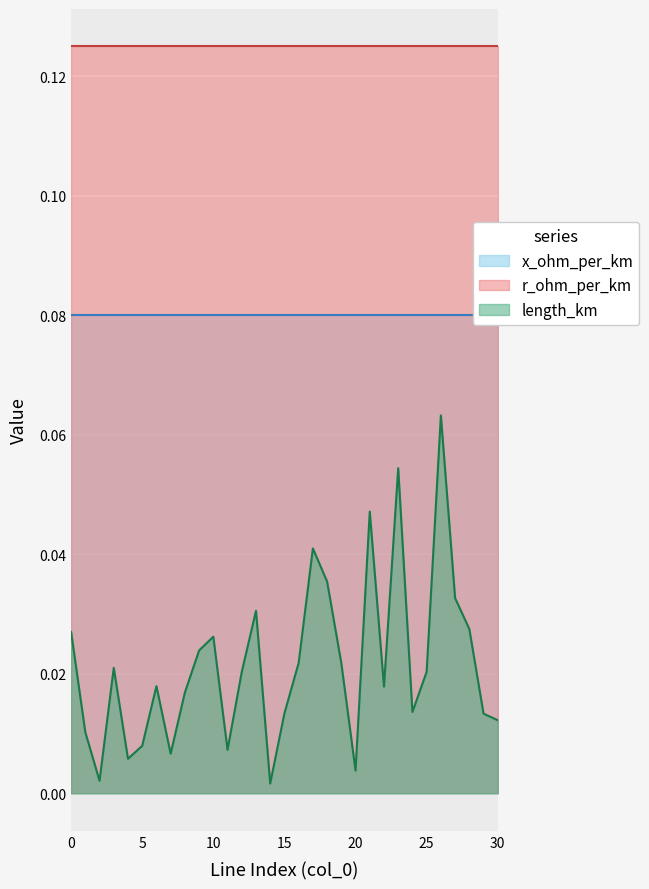

What is the minimum value for x_ohm_per_km?

0.1